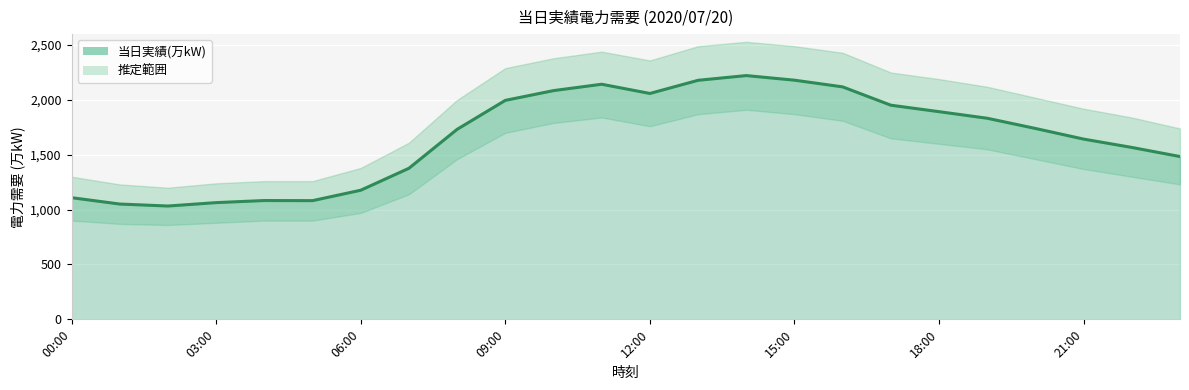

Count the number of values greater than 1740.

11